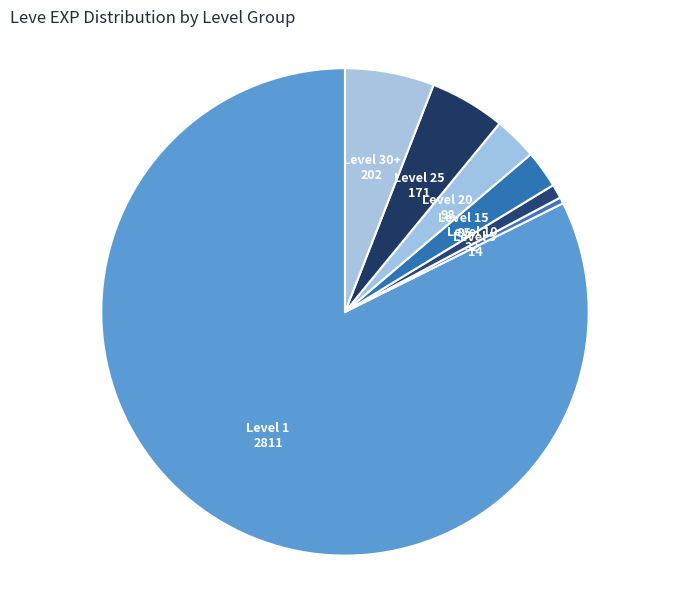

Count the number of slices in the pie.

7